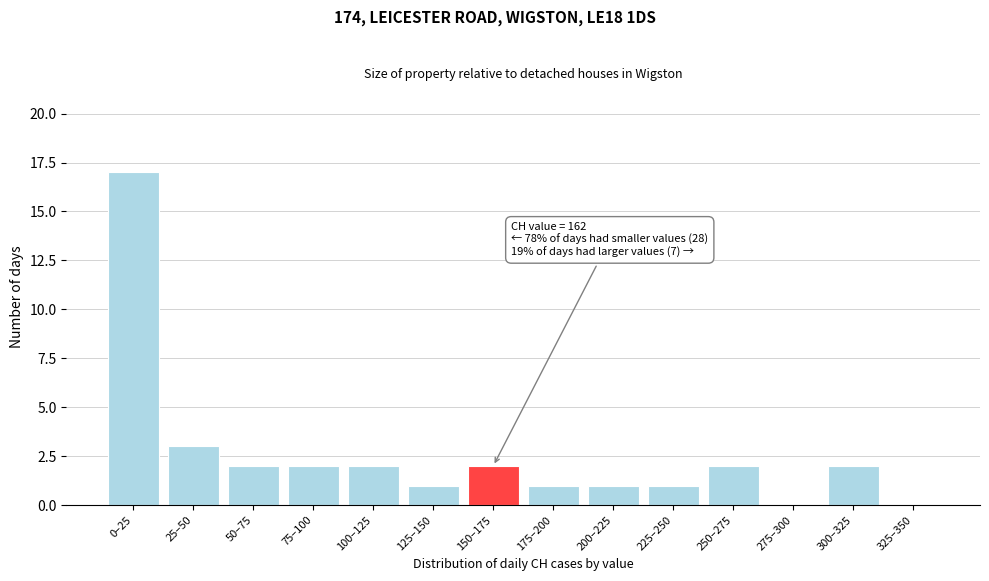

Reading left to right, extract all data points from this chart.

0–25=17	25–50=3	50–75=2	75–100=2	100–125=2	125–150=1	150–175=2	175–200=1	200–225=1	225–250=1	250–275=2	275–300=0	300–325=2	325–350=0